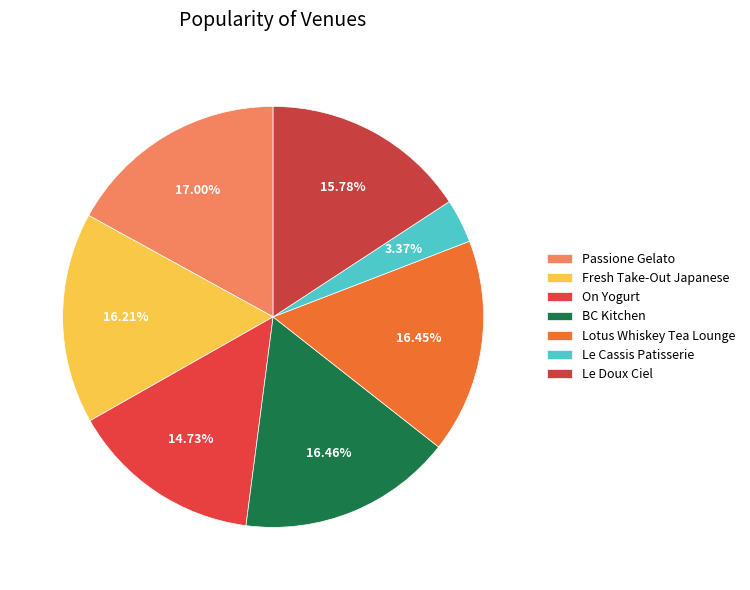

Which slice is the smallest?

Le Cassis Patisserie